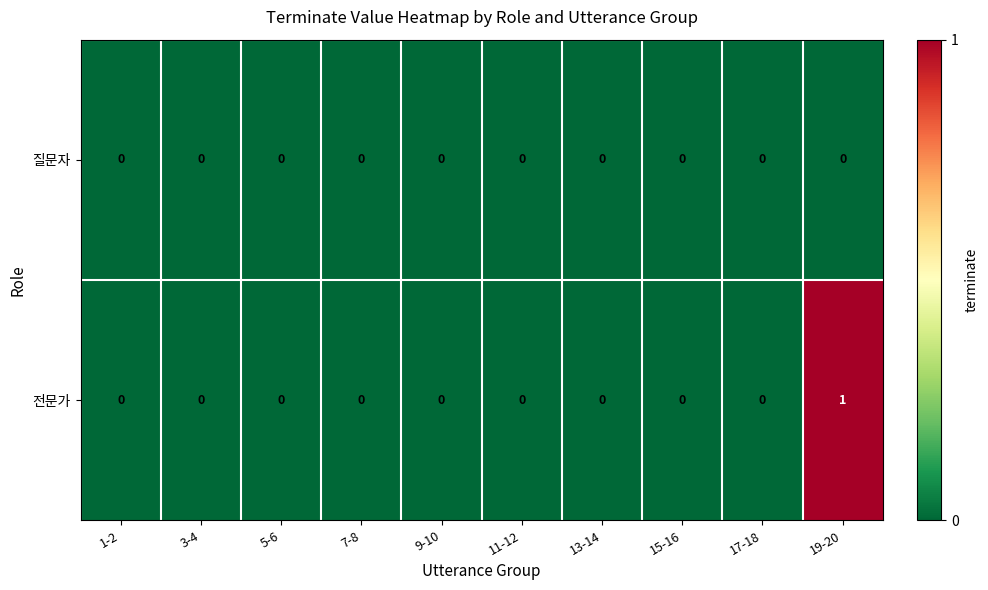

Which series has the largest total across all categories?

전문가